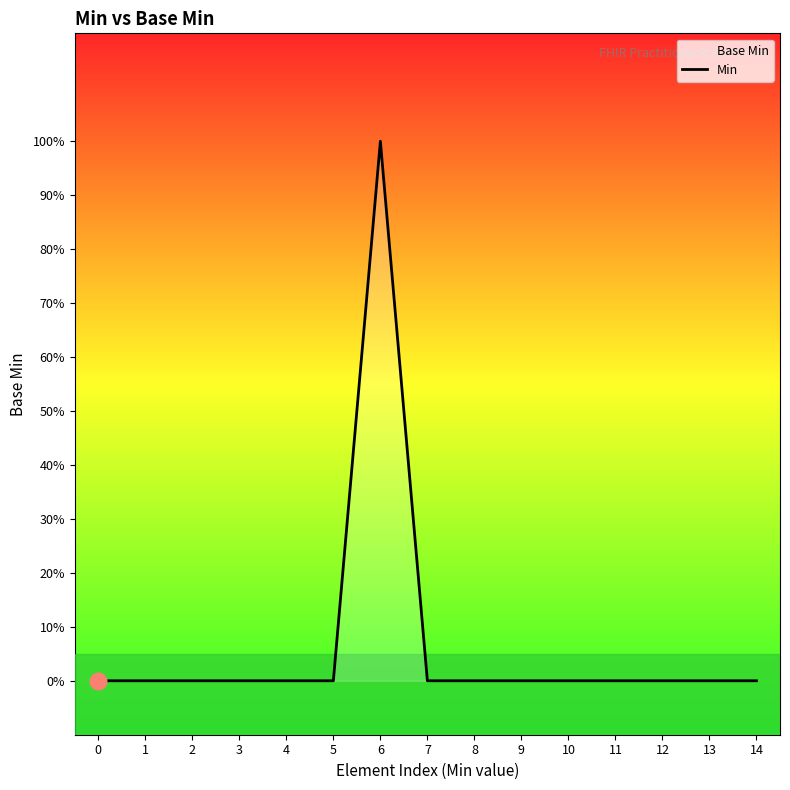

Is this an area chart (filled region under the line)?

No